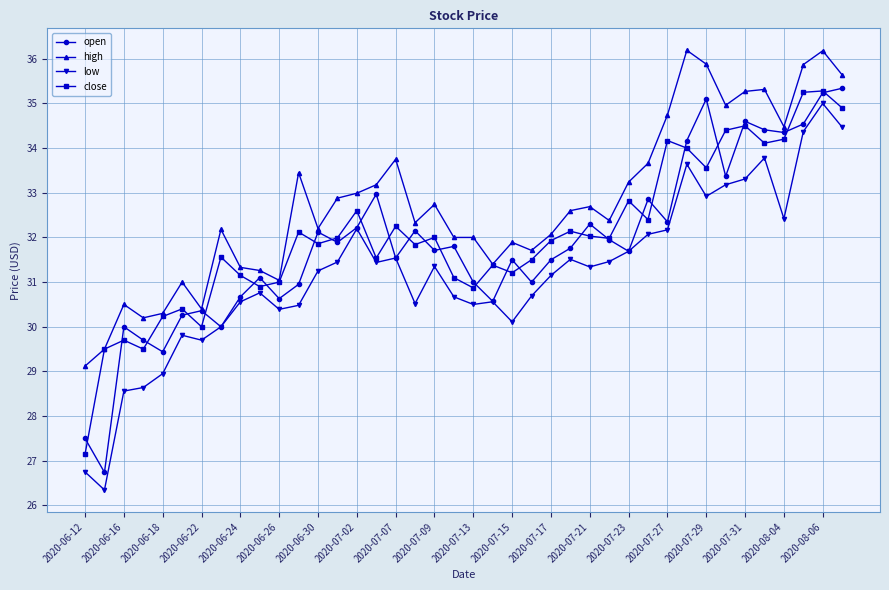

What is the average value of the open series?

31.8